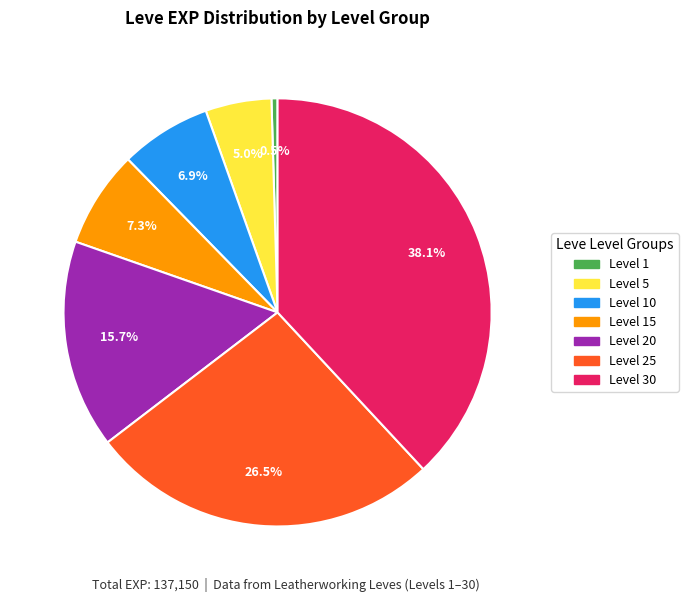

How much of the chart is everything except Level 30?

61.9%